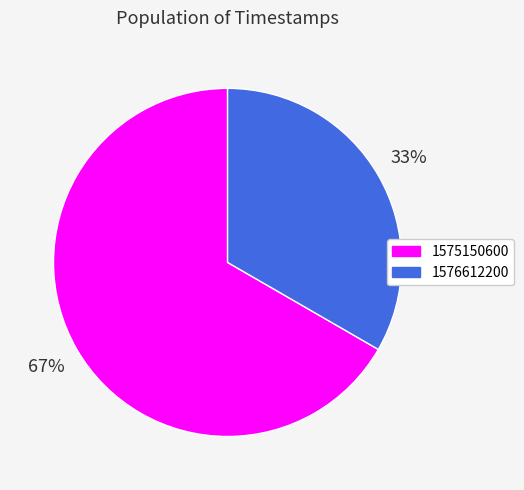

How many slices are in this pie chart?

2